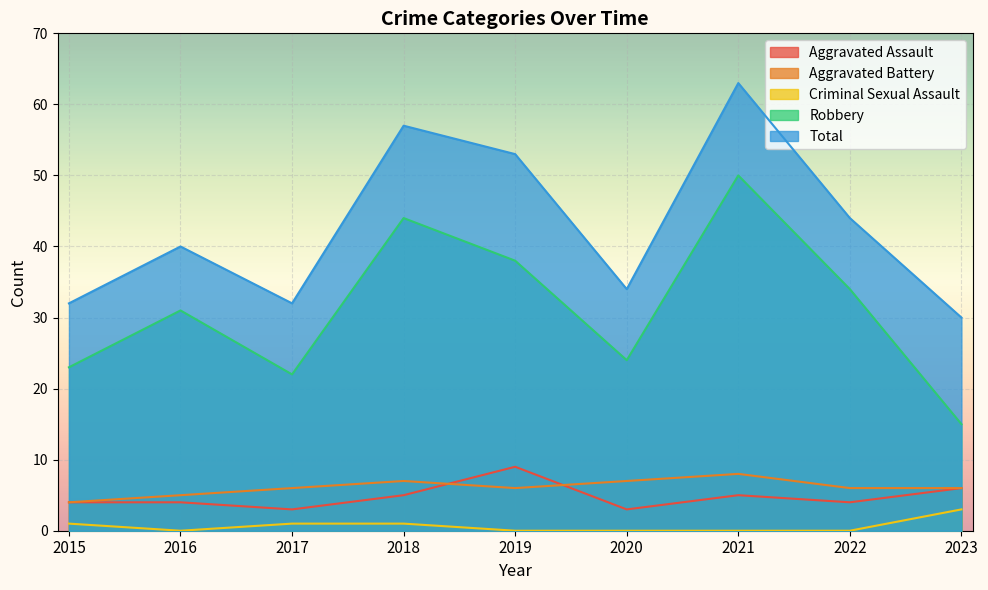

At 2022, list the series in order from largest to smallest.

Total, Robbery, Aggravated Battery, Aggravated Assault, Criminal Sexual Assault